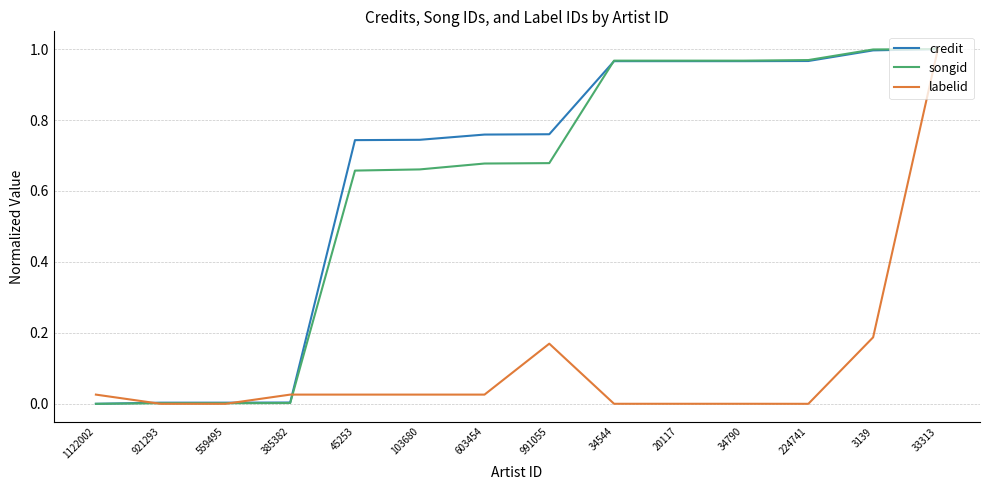

Which series changed the most between 45253 and 34544?

songid